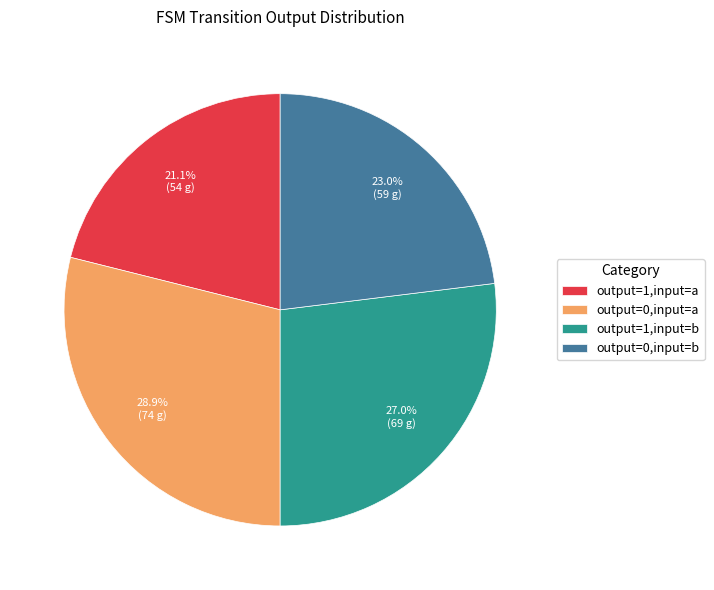

Is output=1,input=a the majority of the pie?

No